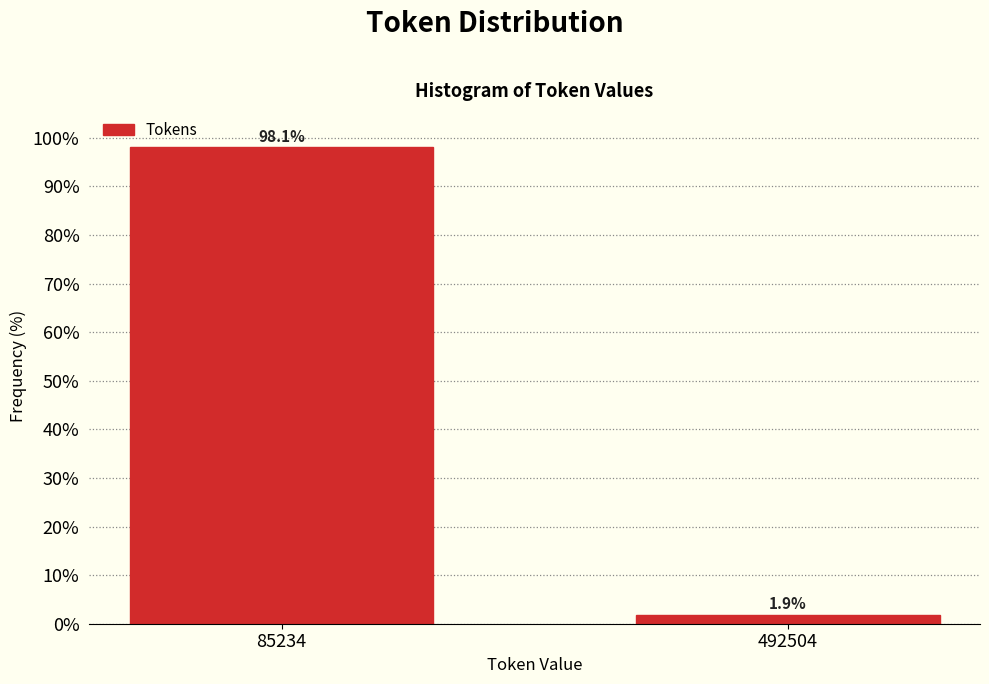

Reading right to left, transcribe all the data shown in this chart.

492504=1.9	85234=98.1